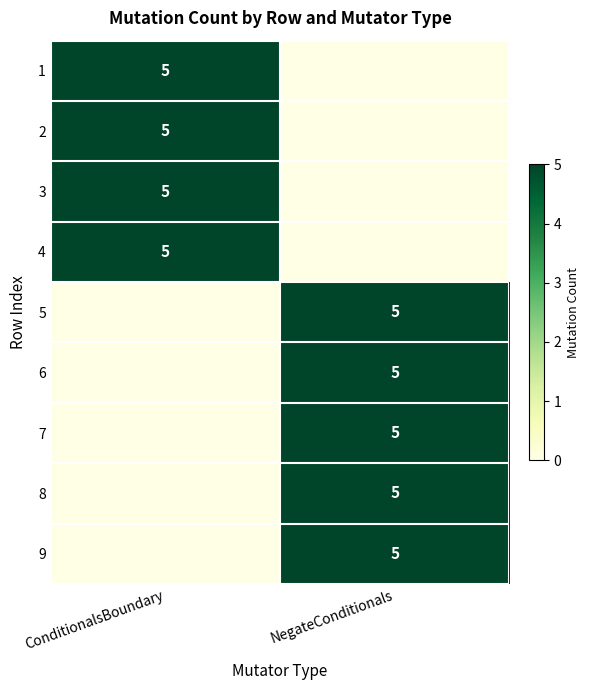

The 4 series shows 5 at ConditionalsBoundary. True or false?

True